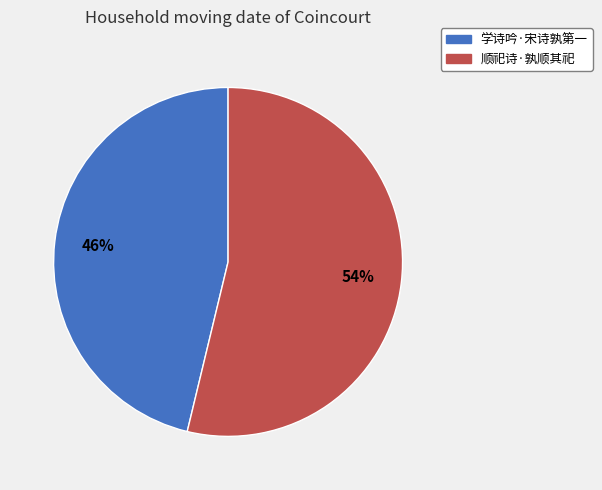

Is it true that 学诗吟·宋诗孰第一 is 32% of the pie?

False